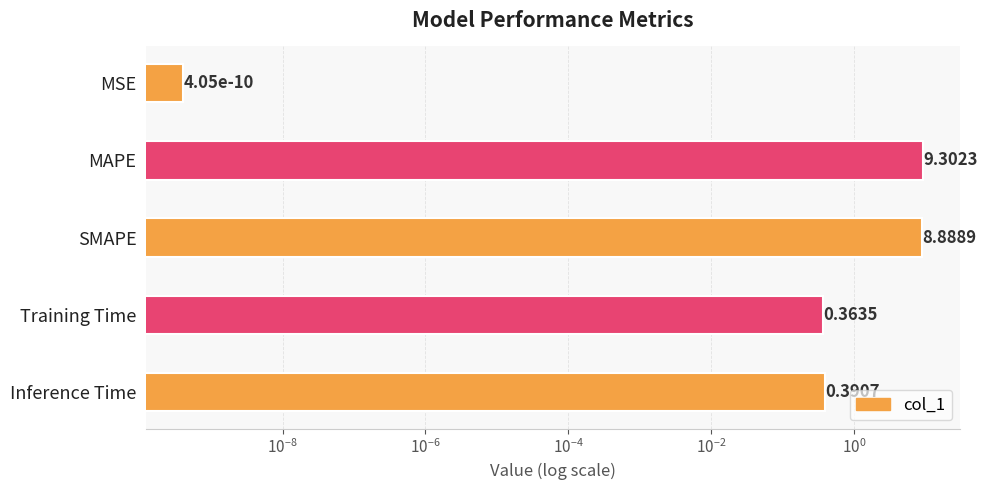

The chart shows a value of 0.1 at Training Time. True or false?

False